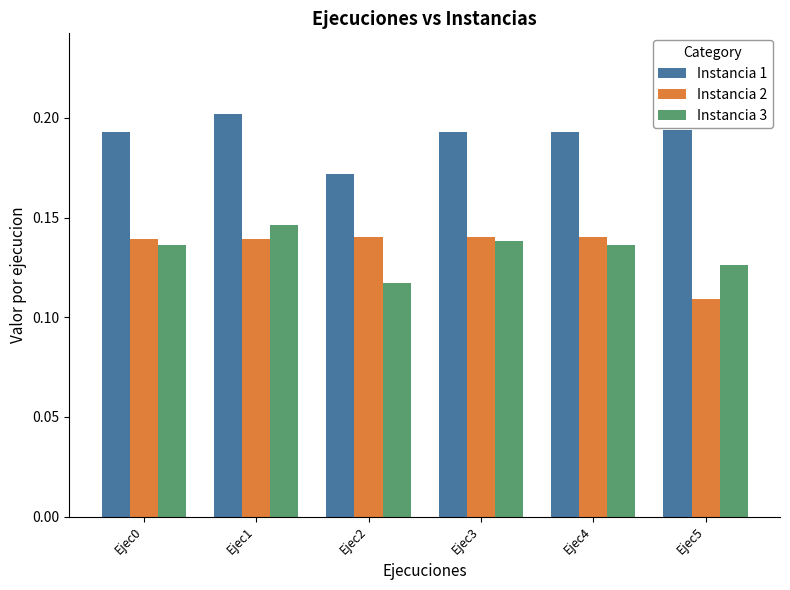

How many bars are there in total?

18